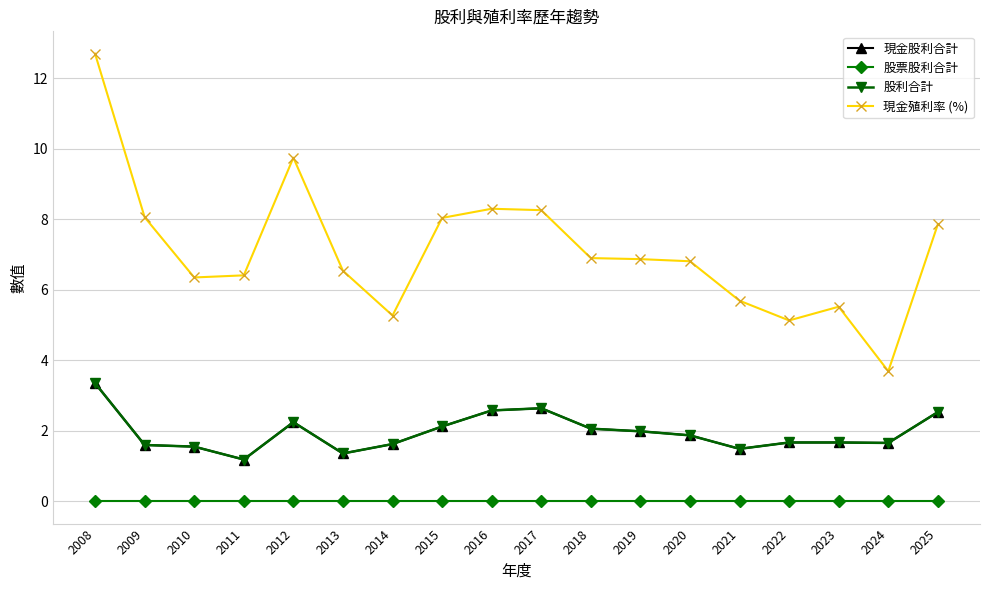

True or false: 現金股利合計 and 股利合計 intersect in this chart.

False